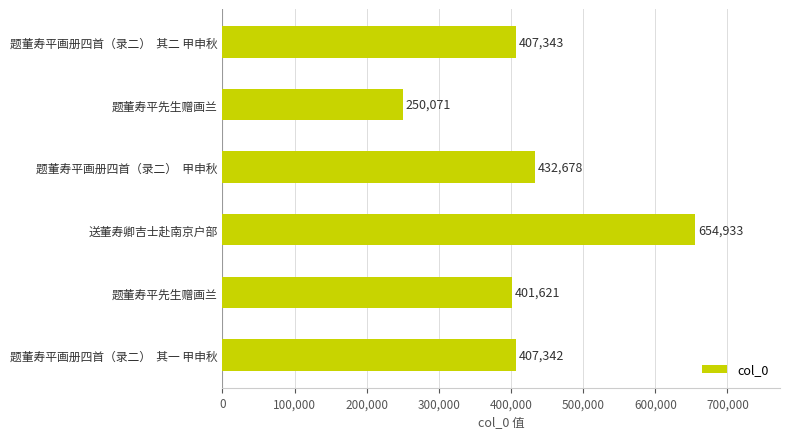

How many bars are there in total?

6